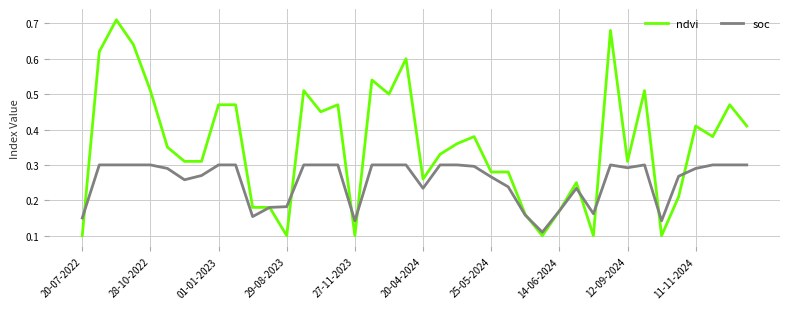

List the series in order of their overall mean, lowest first.

soc, ndvi